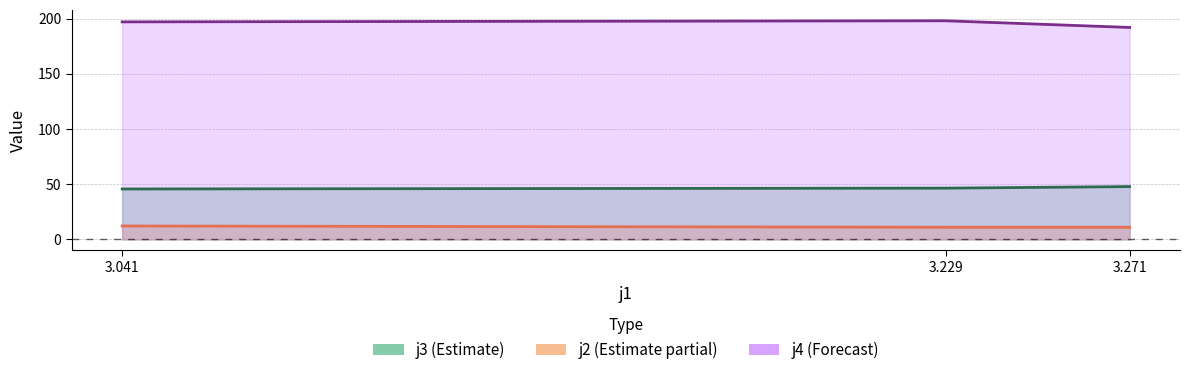

How many values in the j3 series are below 46?

1